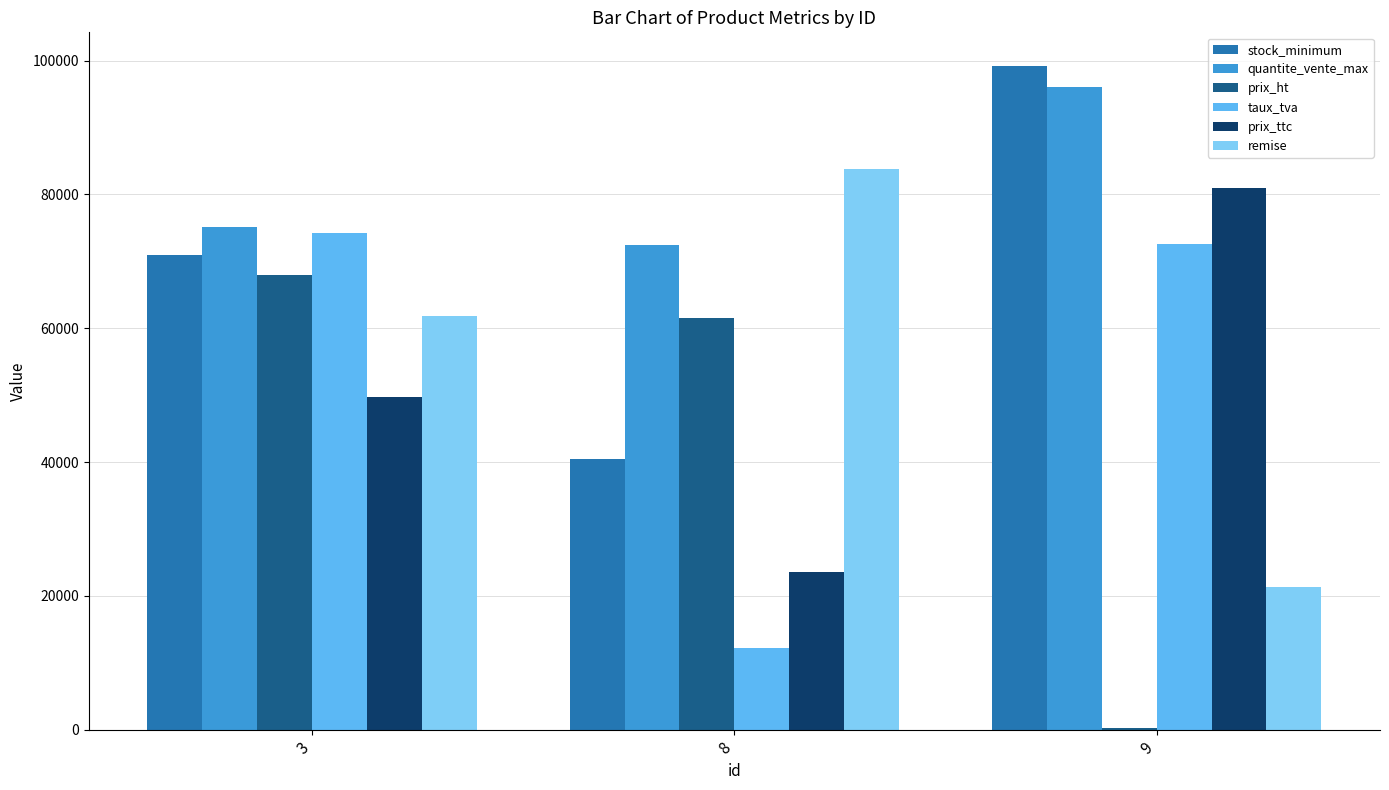

What is the spread (max minus min) of values at 3?

25490